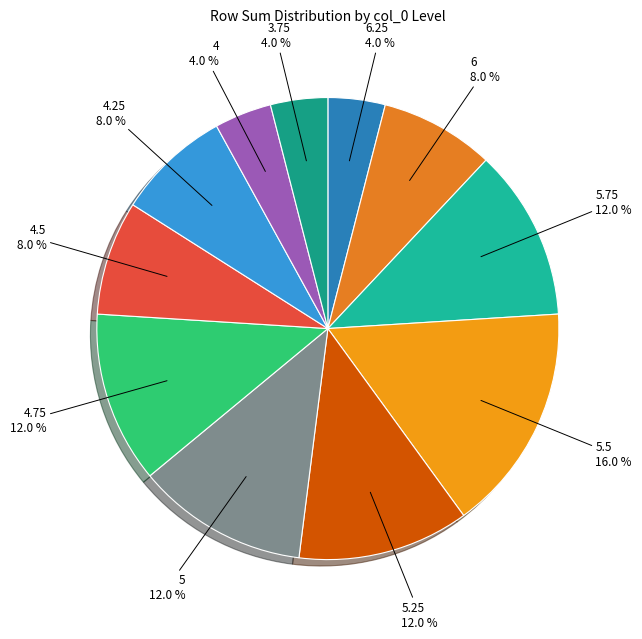

How many slices are in this pie chart?

11